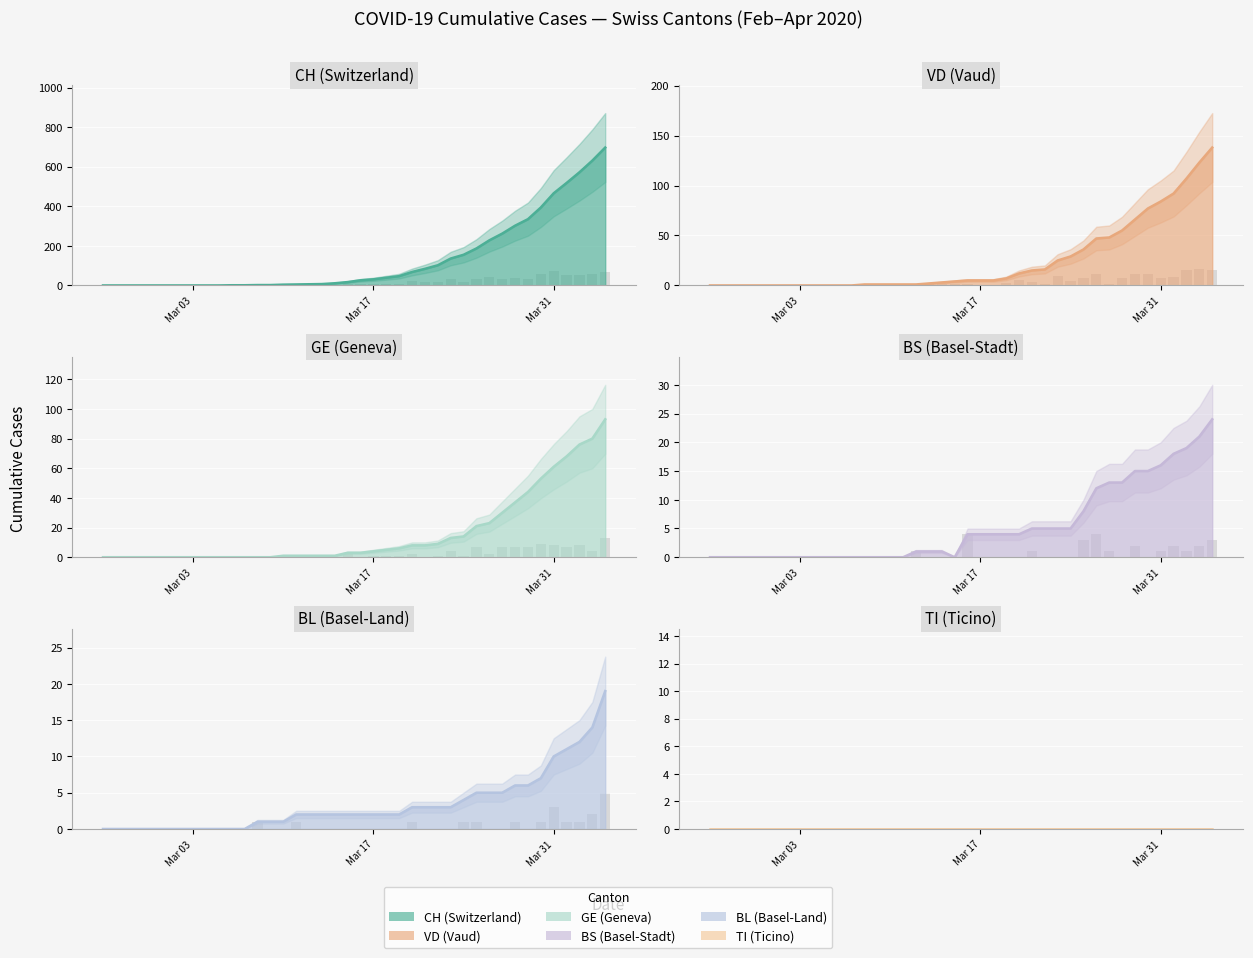

How many data points in GE are less than 3?

19